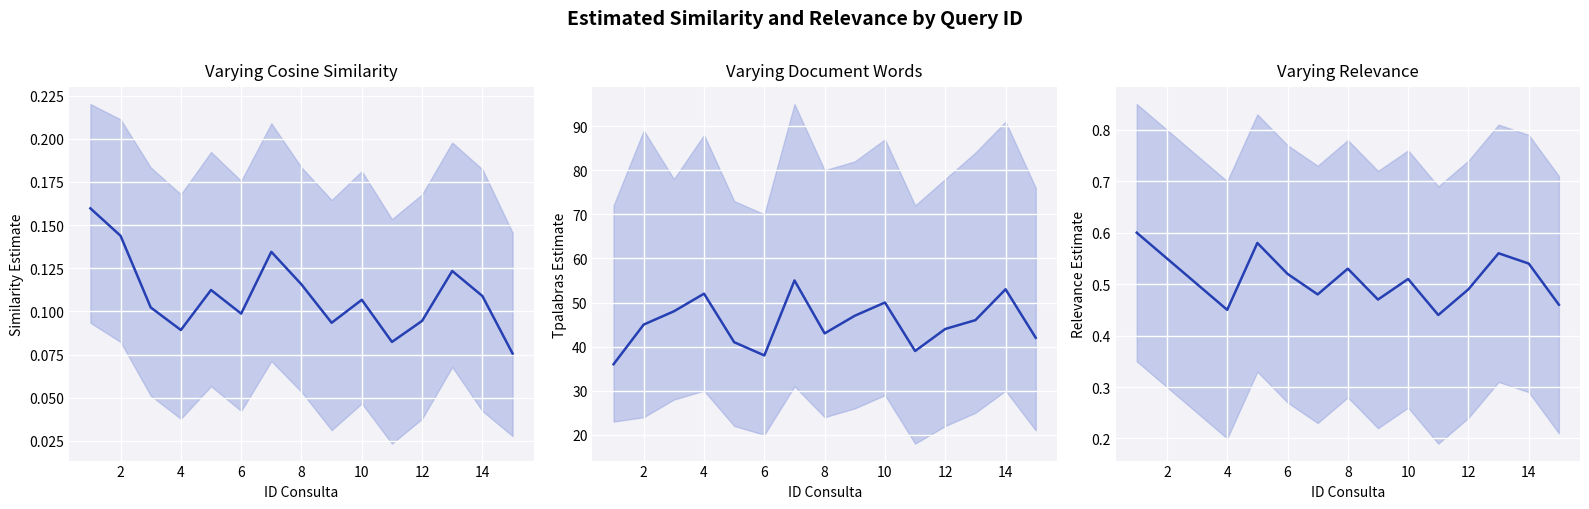

What is the average value?

0.5